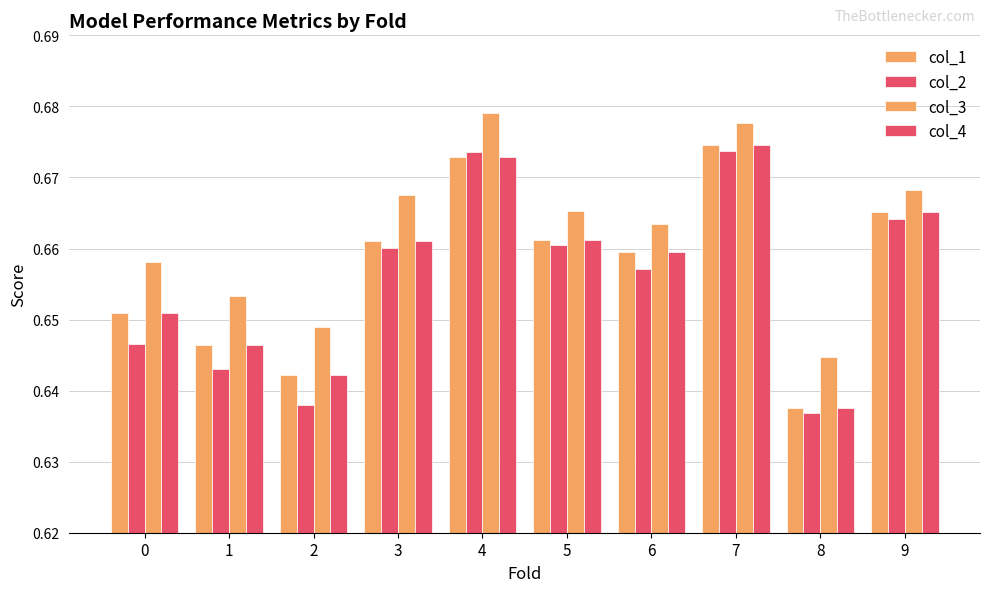

At which label does col_1 reach its minimum?

8